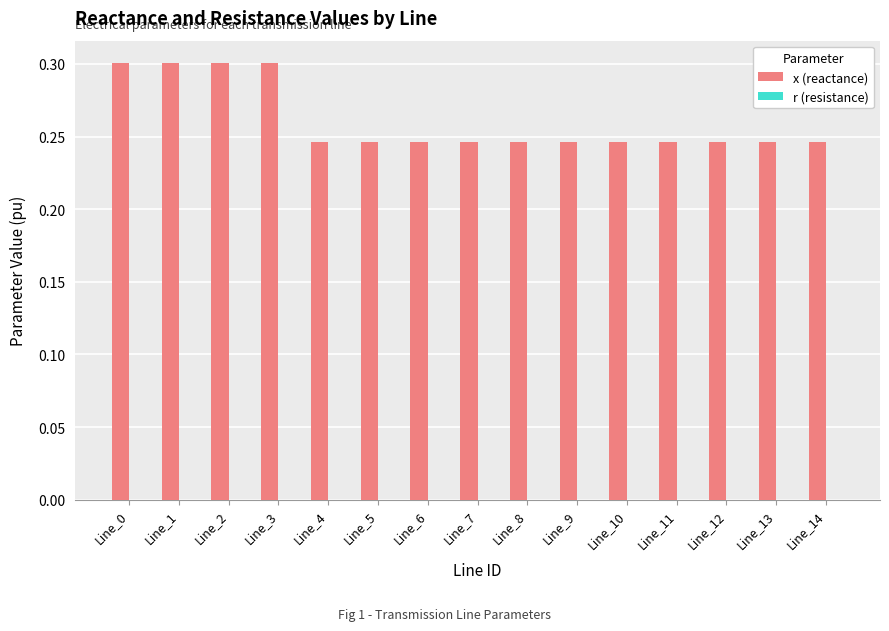

What is the sum of the values at Line_3 and Line_13?

0.5